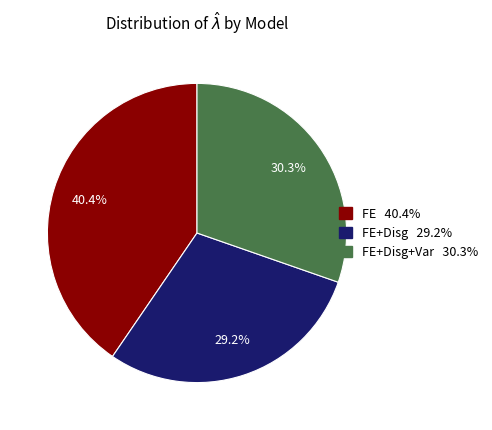

Is there a majority slice in this chart?

No